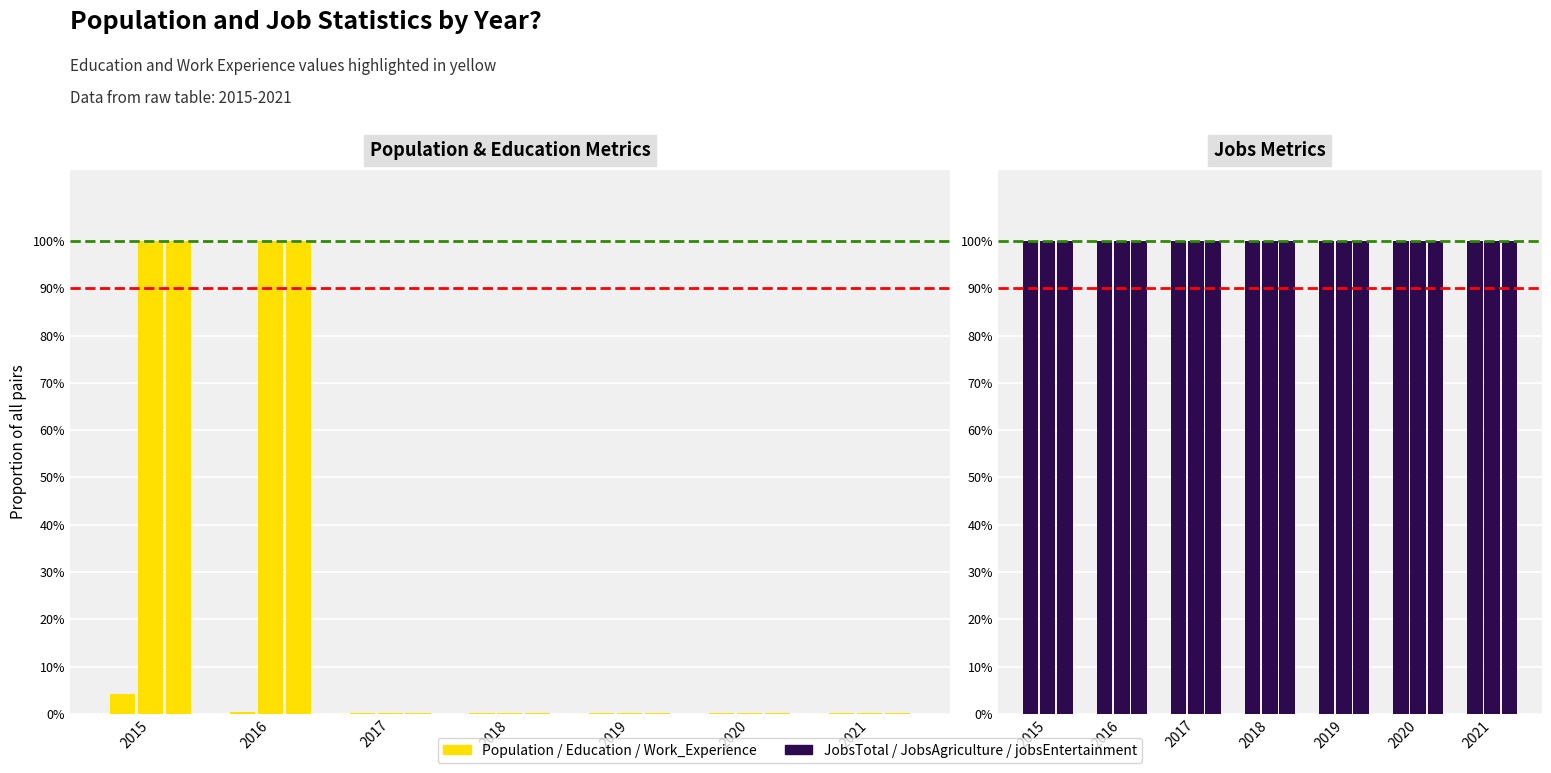

Is the value of JobsTotal at 2018 greater than the value of Work_Experience at 2015?

No